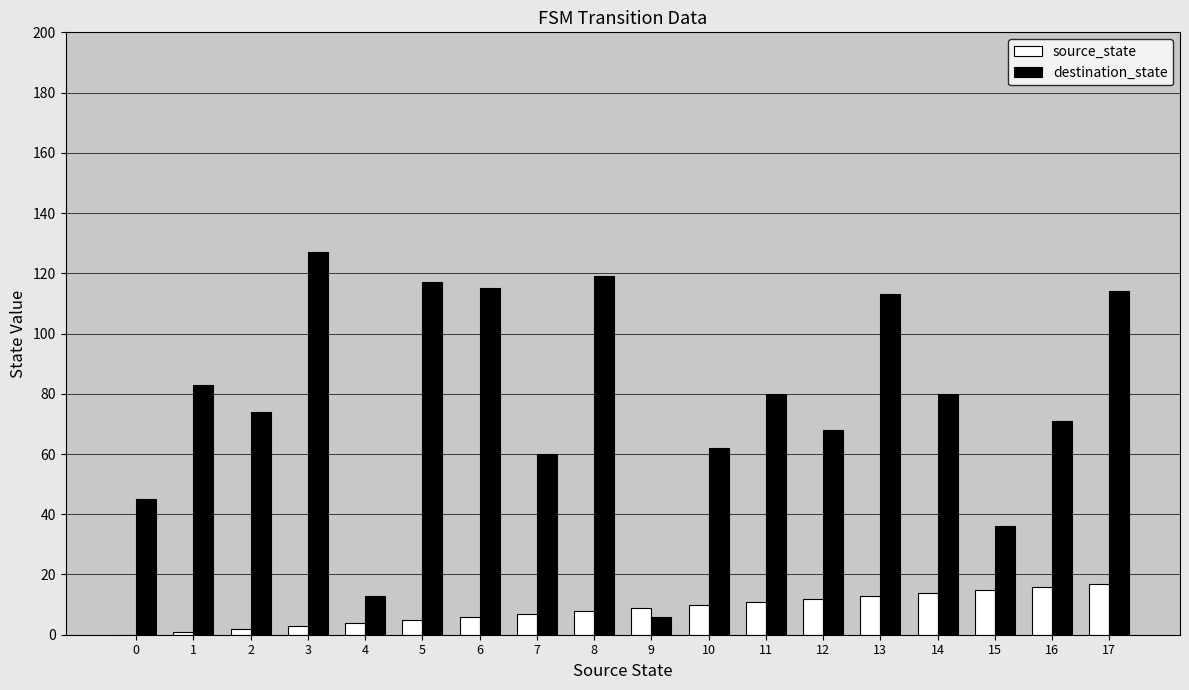

Reading right to left, what are all the values shown in this chart?

source_state: 17	16	15	14	13	12	11	10	9	8	7	6	5	4	3	2	1	0
destination_state: 114	71	36	80	113	68	80	62	6	119	60	115	117	13	127	74	83	45